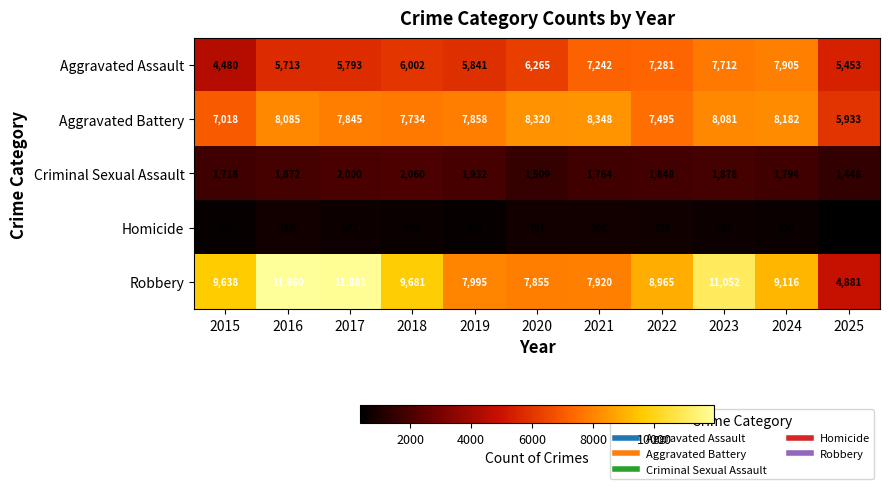

At which category is the sum across all series the highest?

2023